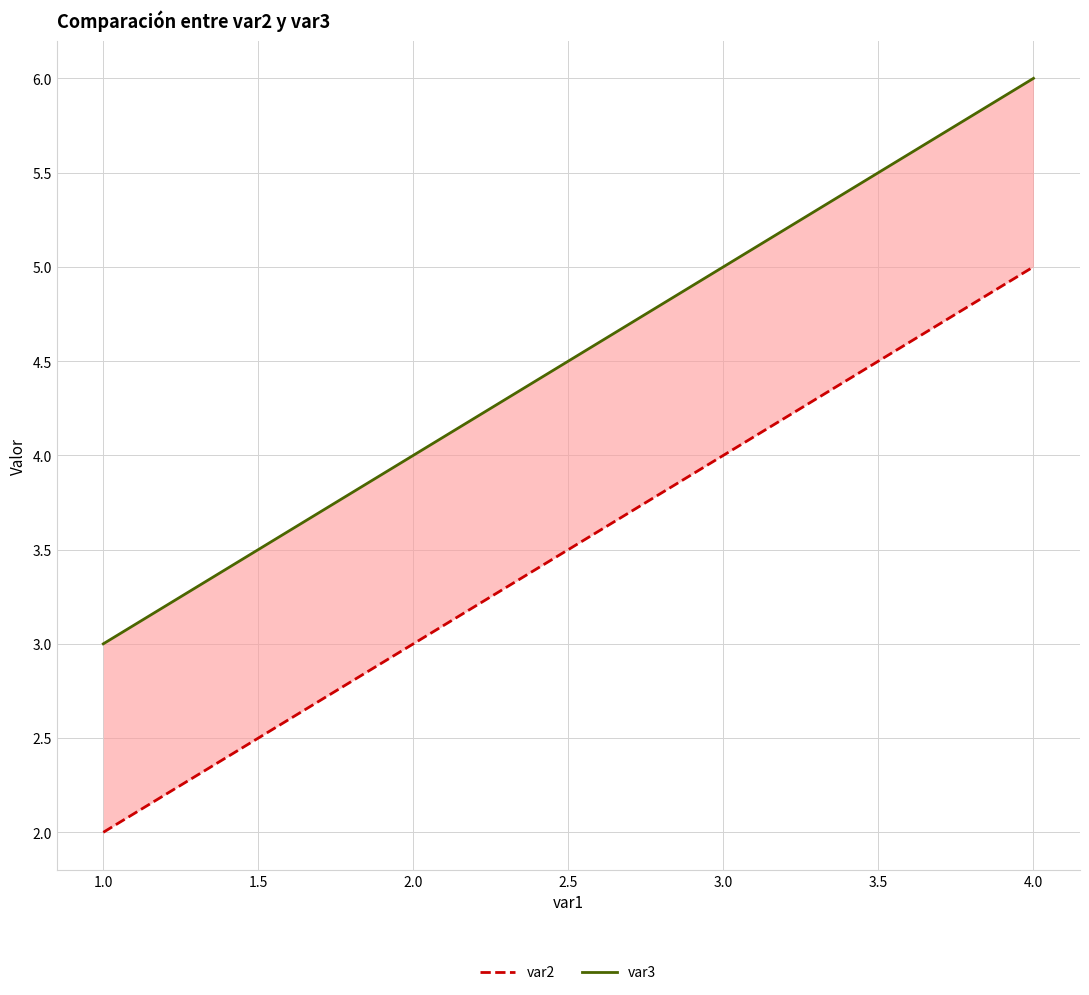

Between 1.0 and 2.0, which is larger?

2.0